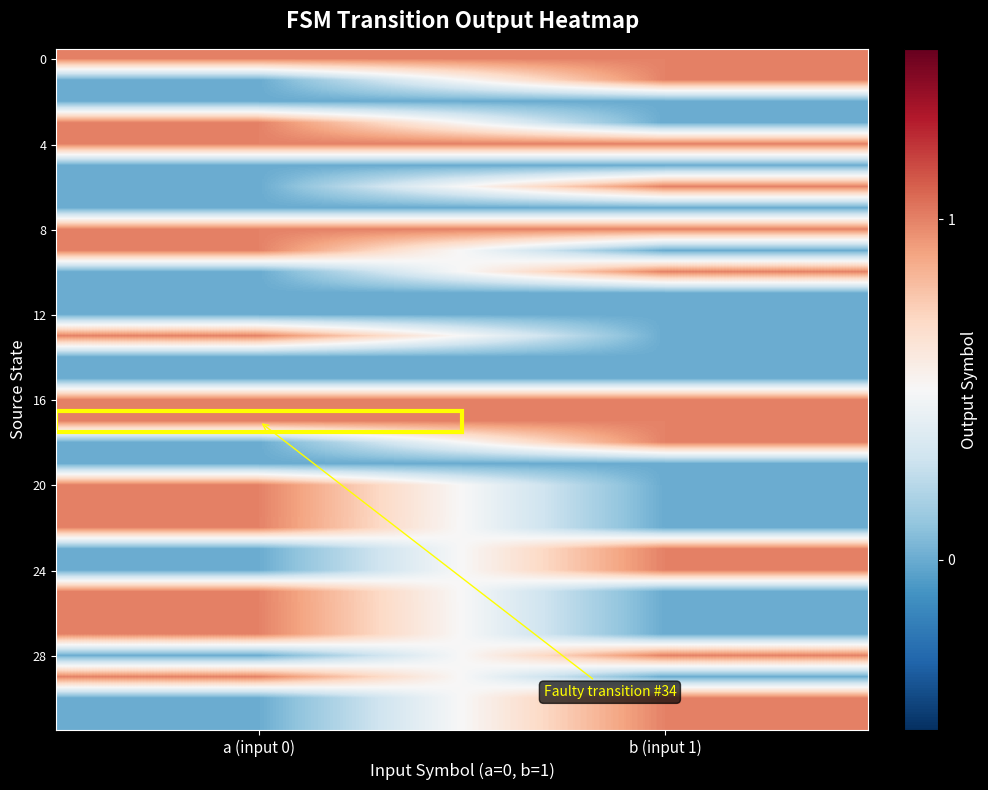

What is the total value across all series at b (input 1)?

14